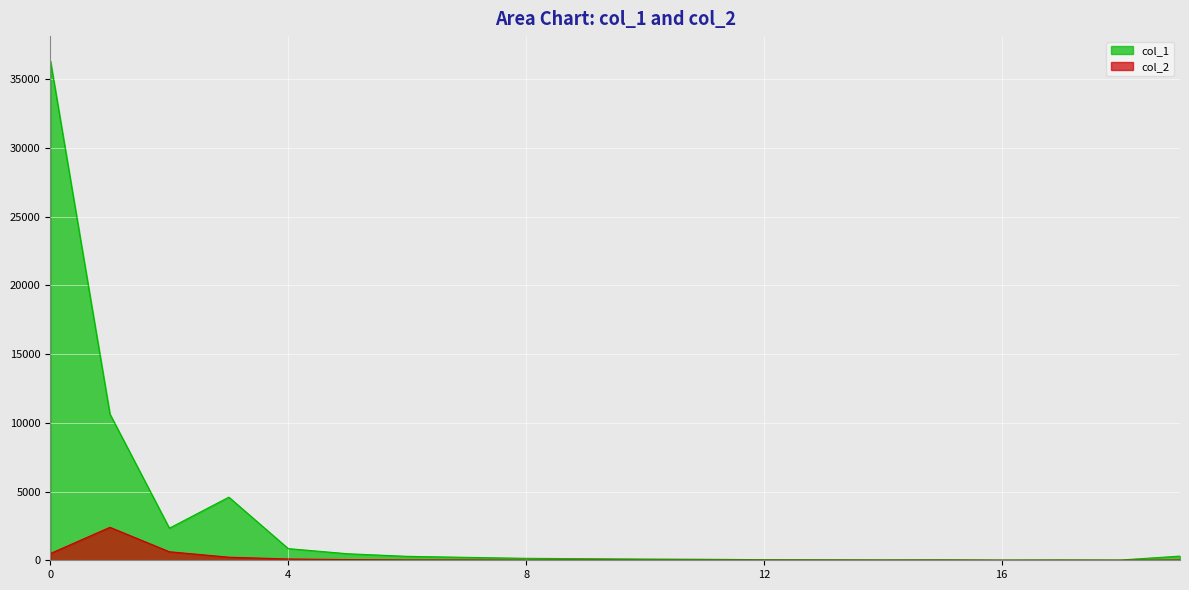

What is the sum of all col_1 values?

56667